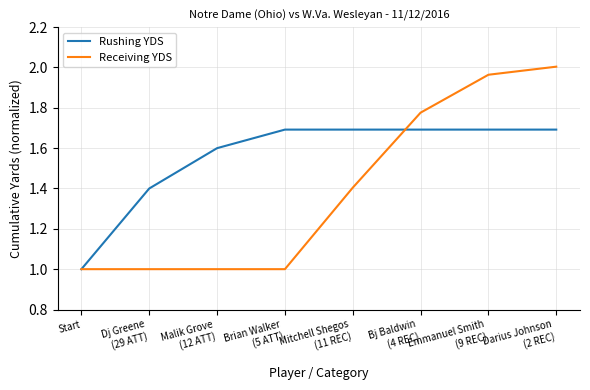

Which series has the largest total across all categories?

Rushing YDS